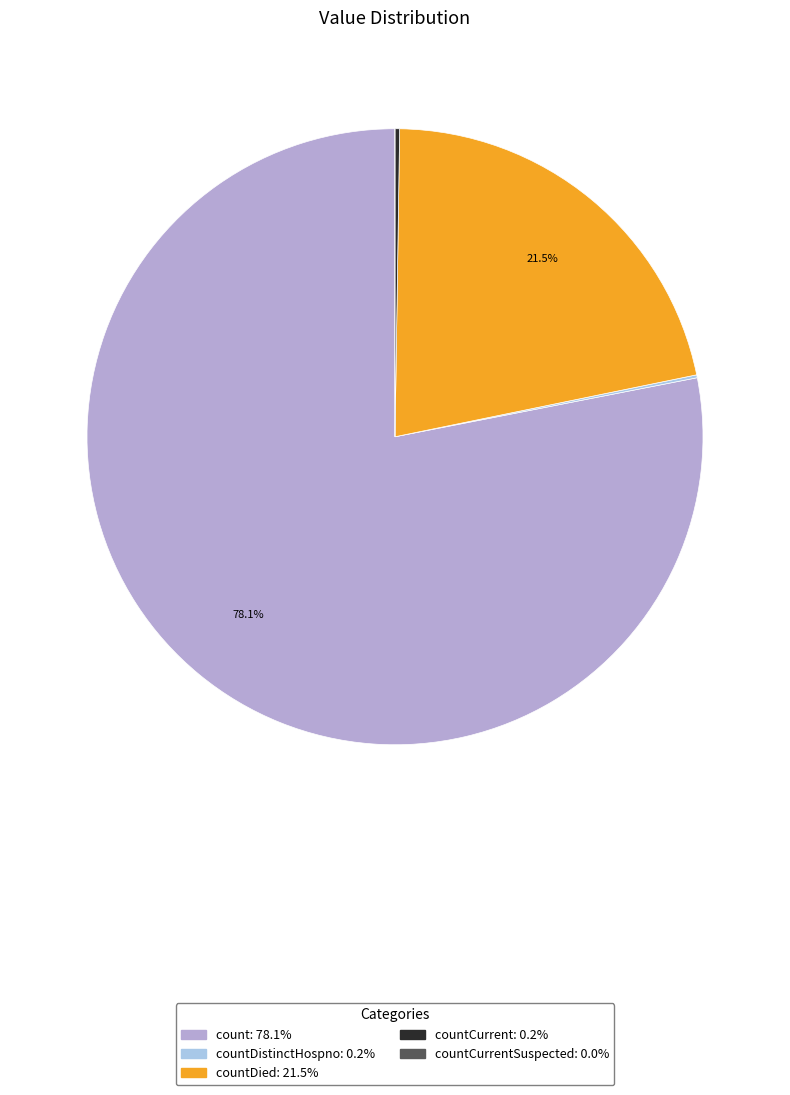

To the nearest percent, what is the difference between the largest and smallest slice percentages?

78%